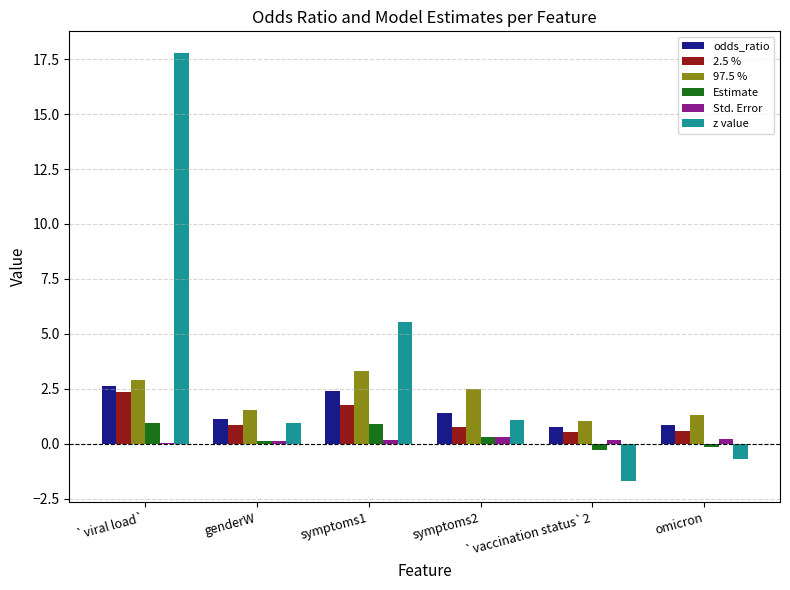

What is the maximum value shown in the chart?

17.8